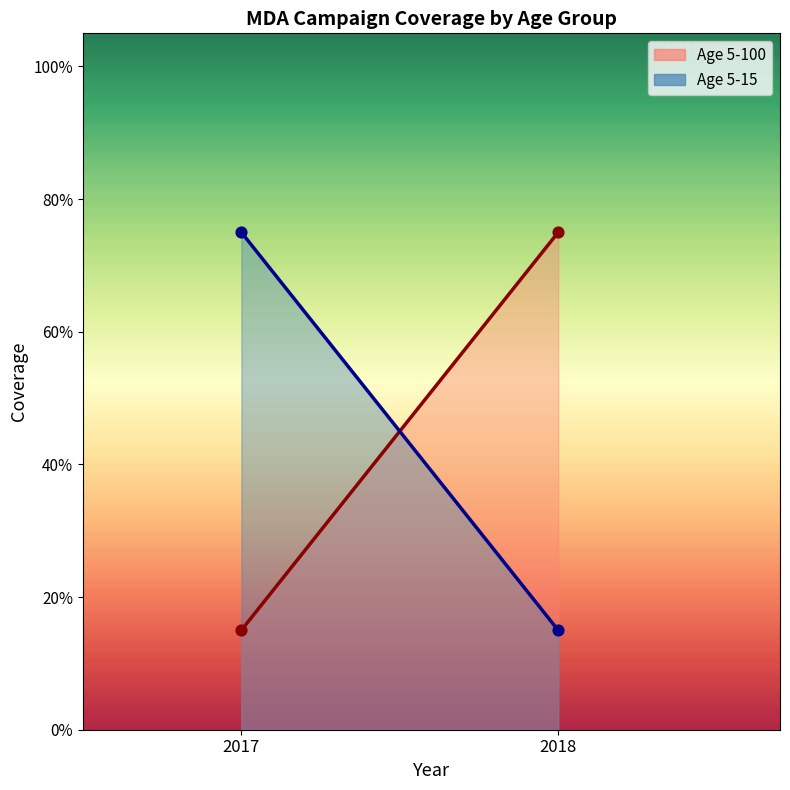

Which series has the largest total across all categories?

Age 5-100 (2017)